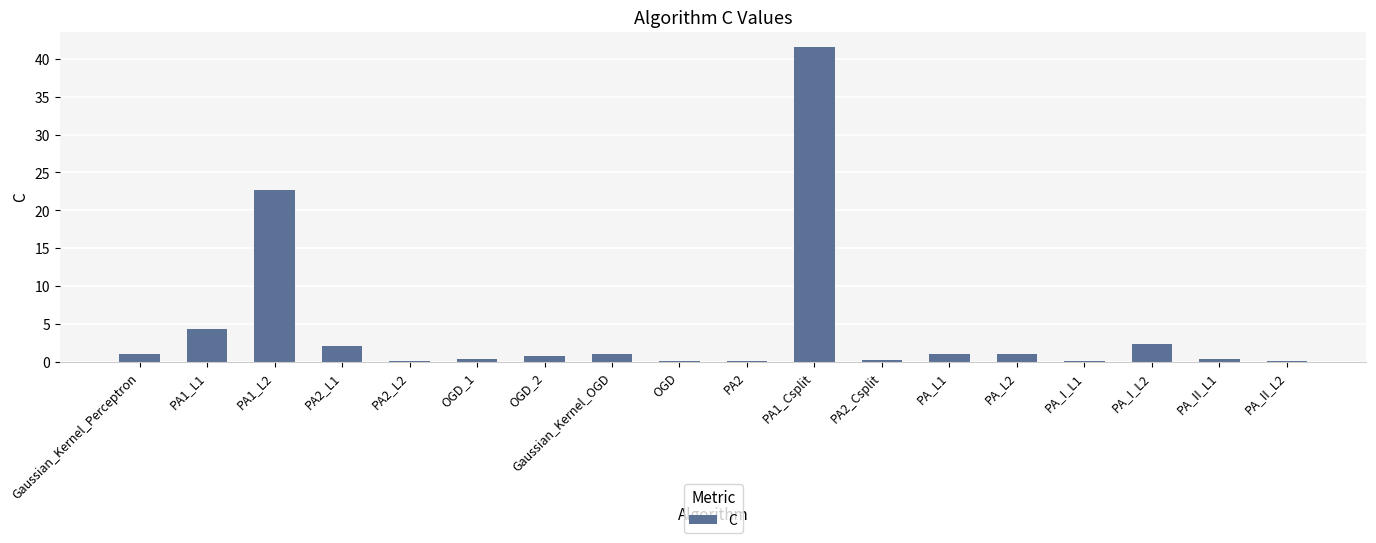

Which has a higher value, PA1_Csplit or PA2_L2?

PA1_Csplit